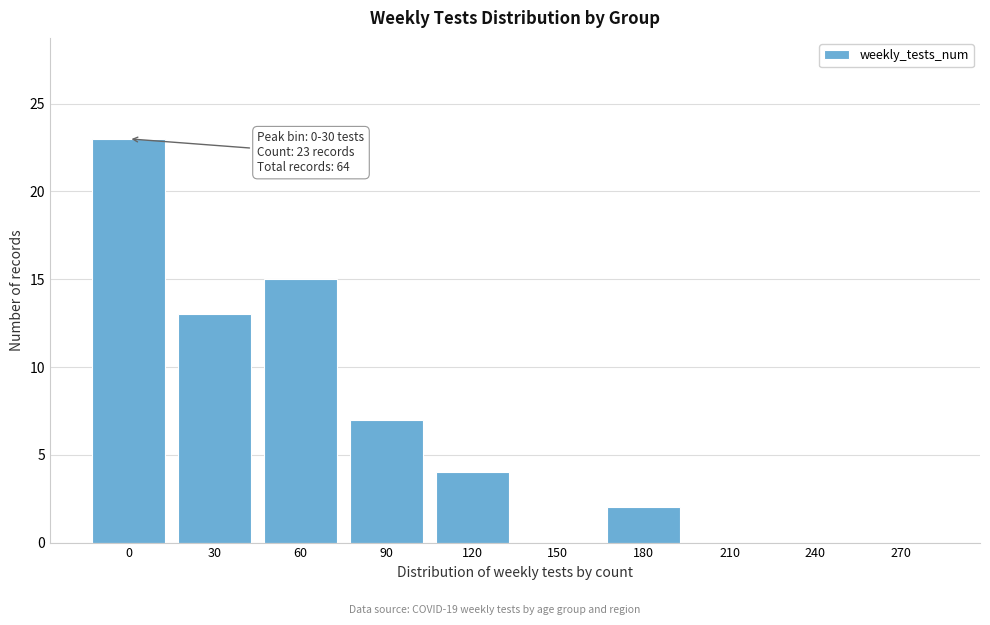

Reading right to left, extract all data points from this chart.

270=0	240=0	210=0	180=2	150=0	120=4	90=7	60=15	30=13	0=23